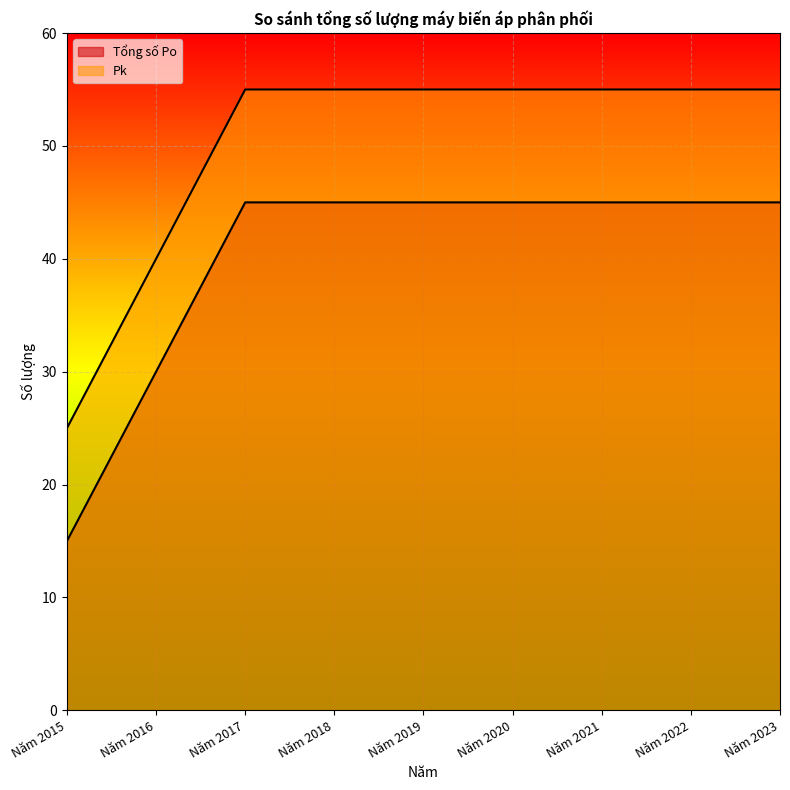

How many values in the Tổng số Po series are below 45?

2